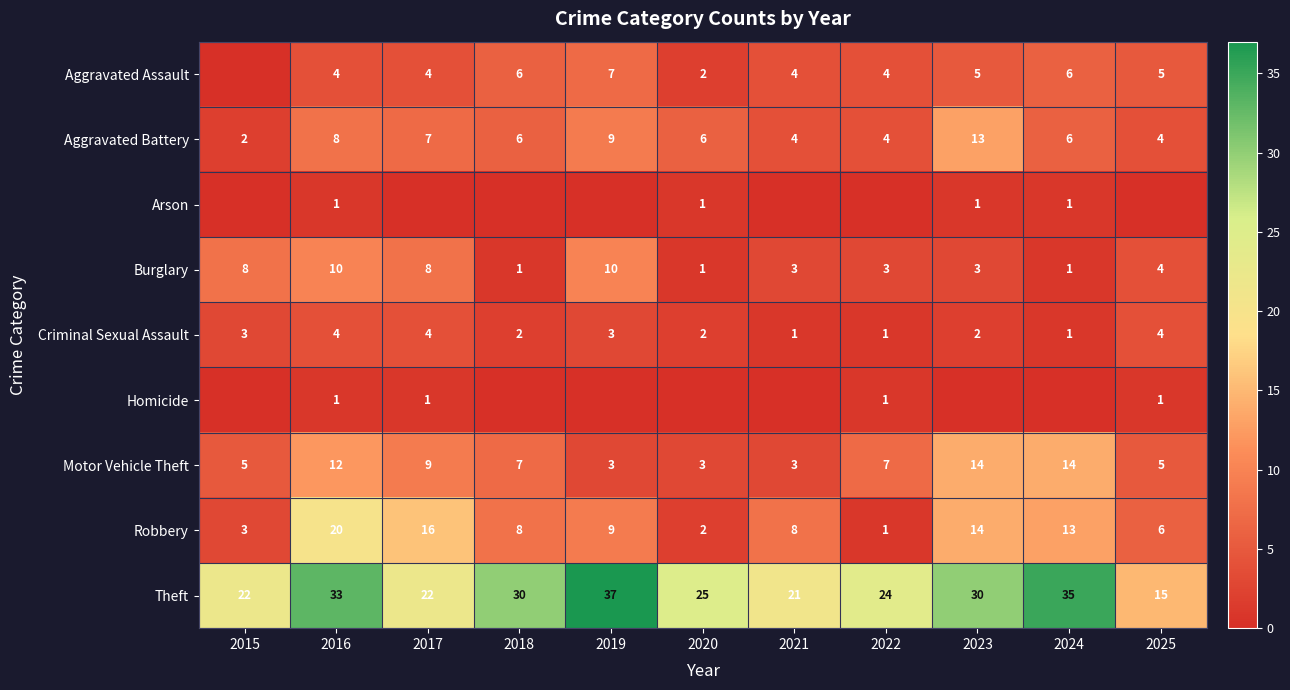

At which category is the sum across all series the highest?

2016